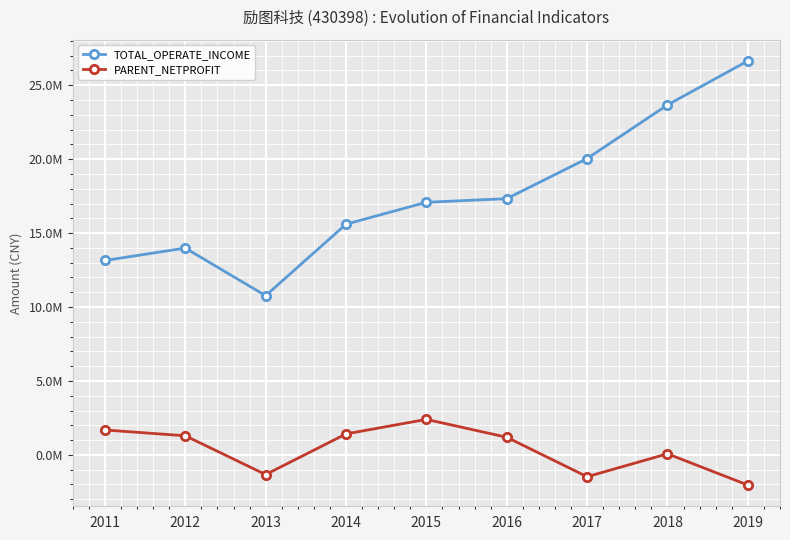

True or false: PARENT_NETPROFIT and TOTAL_OPERATE_INCOME intersect in this chart.

False